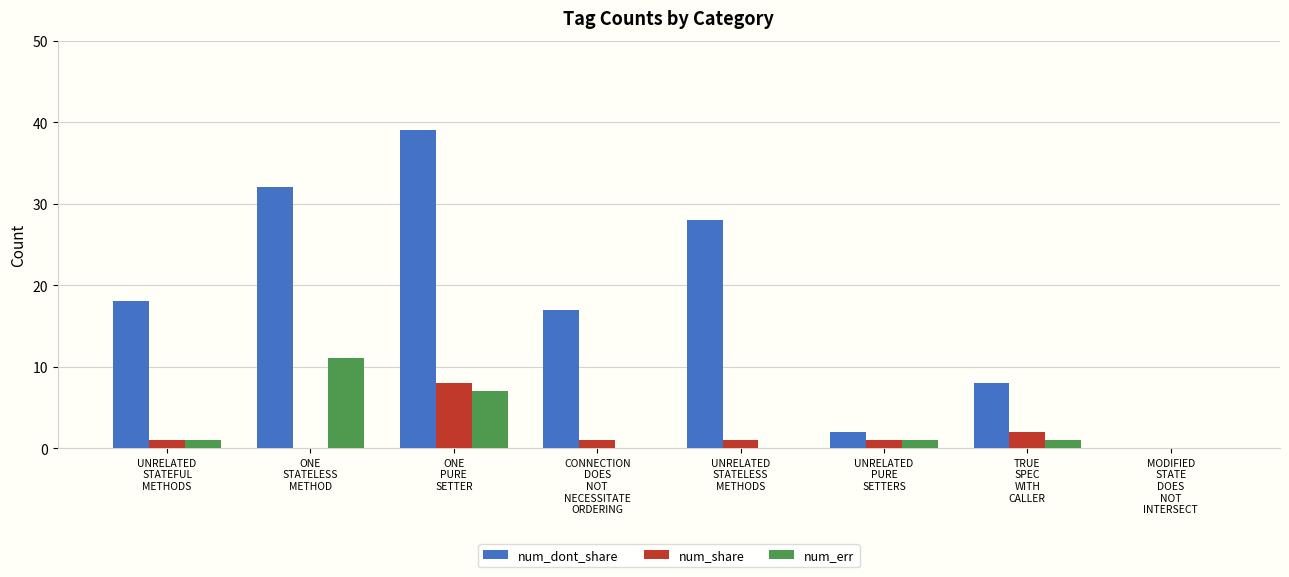

Is the value of num_err at ONE
PURE
SETTER greater than the value of num_dont_share at UNRELATED
STATELESS
METHODS?

No